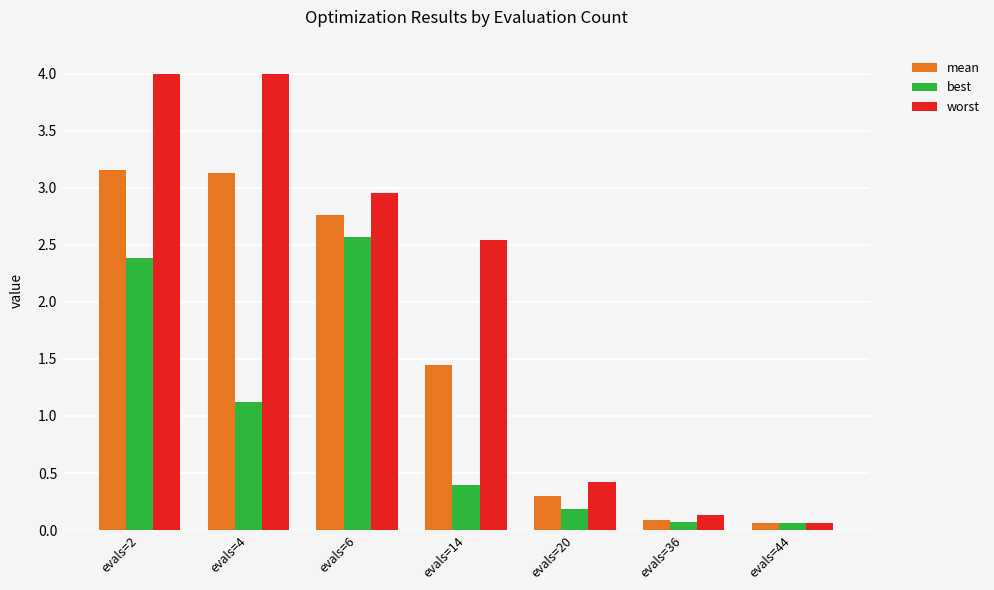

What is the difference between the second highest and minimum values in the best series?

2.3